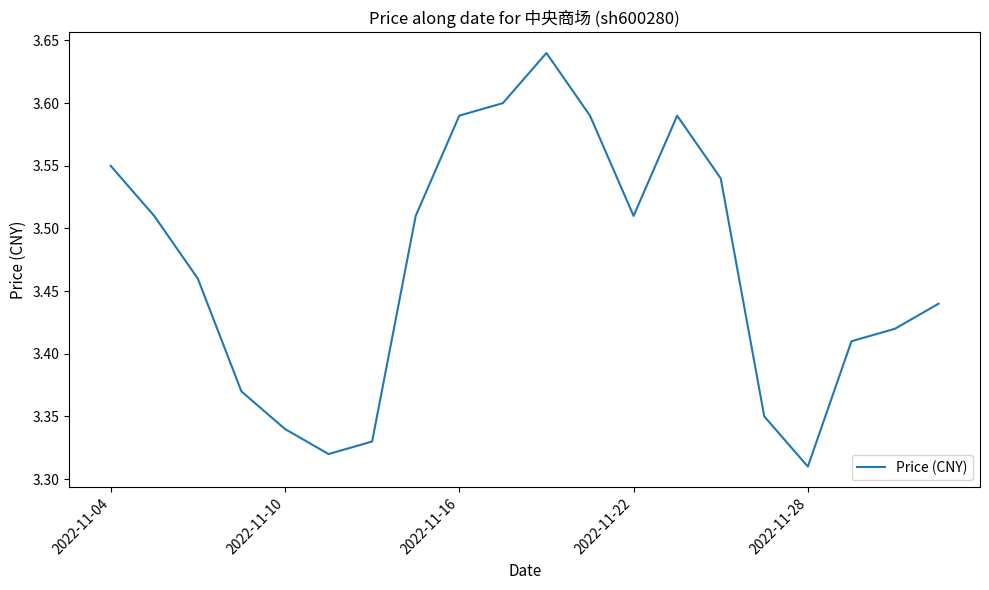

Which category has the lowest value across all series?

2022-11-28